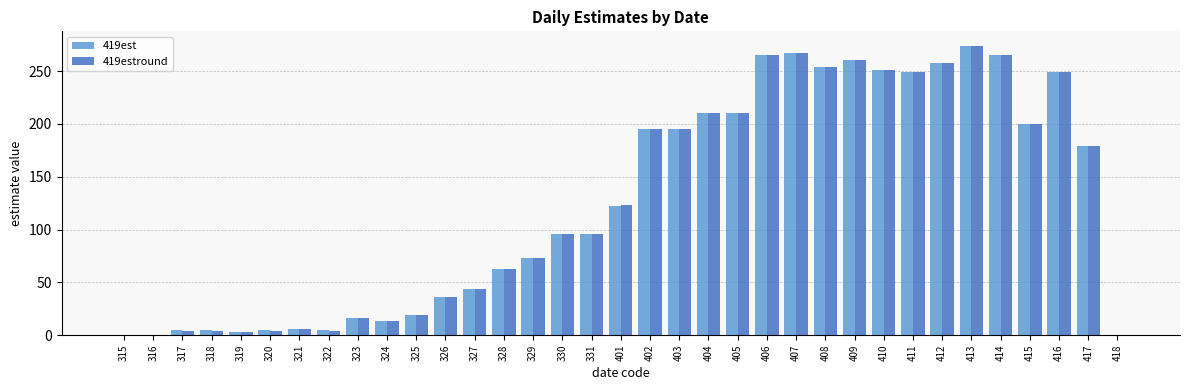

Which series changed the most between 321 and 402?

419est